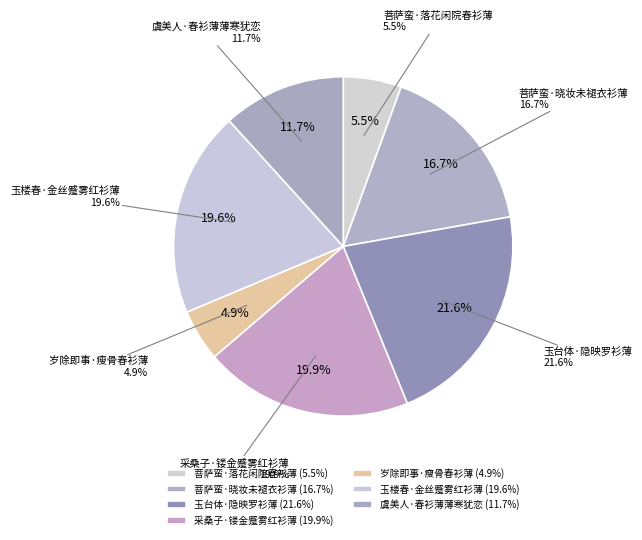

How many slices are in this pie chart?

7